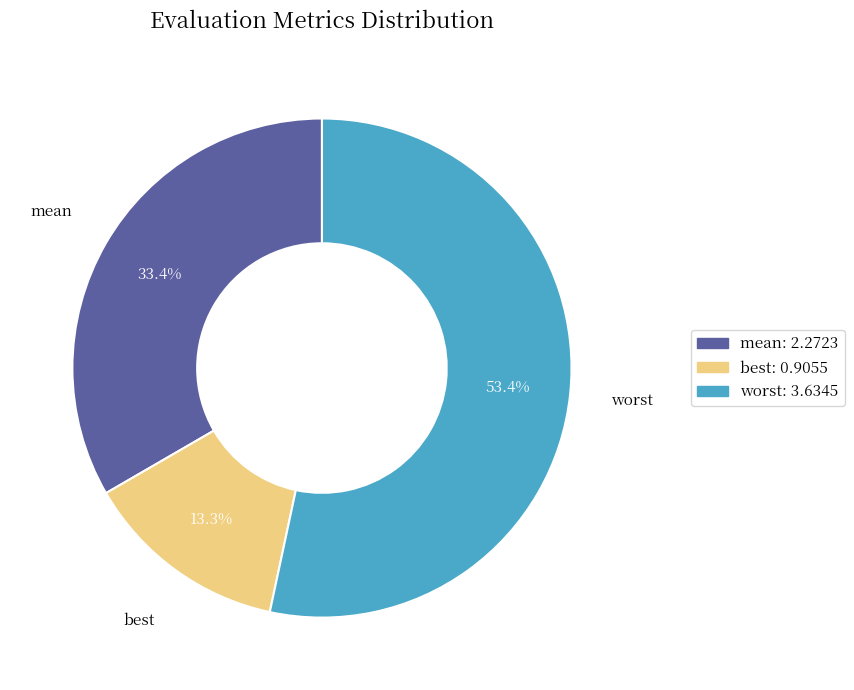

Rank the categories by value from lowest to highest.

best, mean, worst